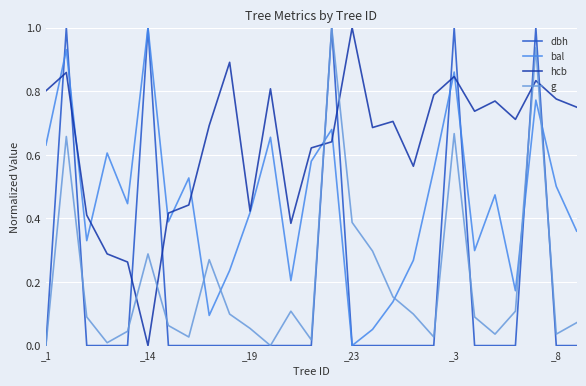

True or false: hcb and dbh intersect in this chart.

True